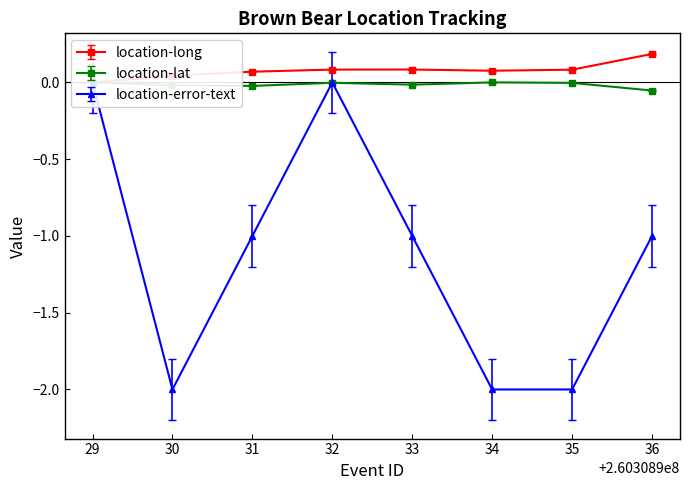

Which category has the highest value in the location-lat series?

260308934